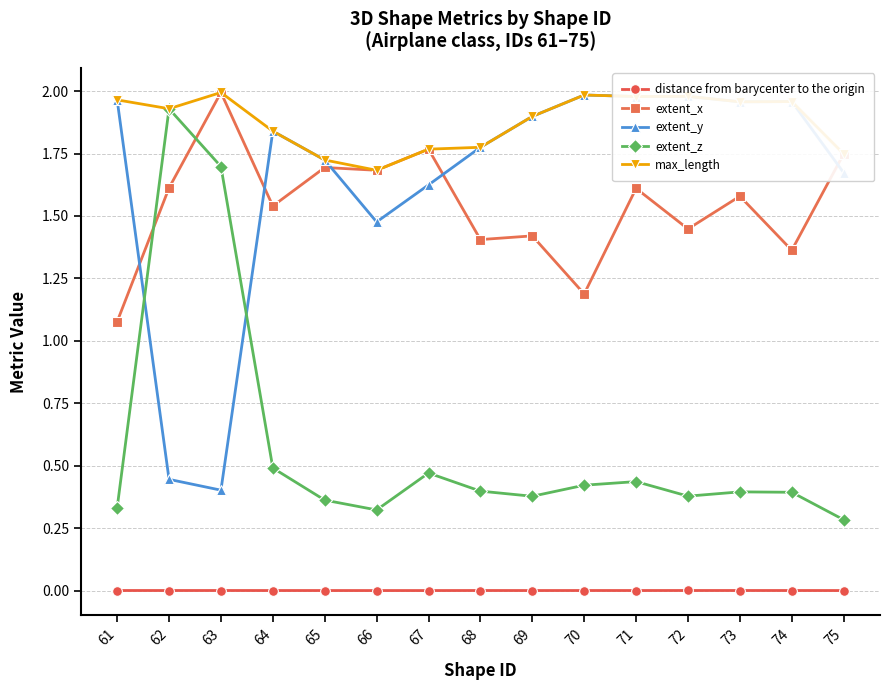

How many categories are shown in the chart?

15